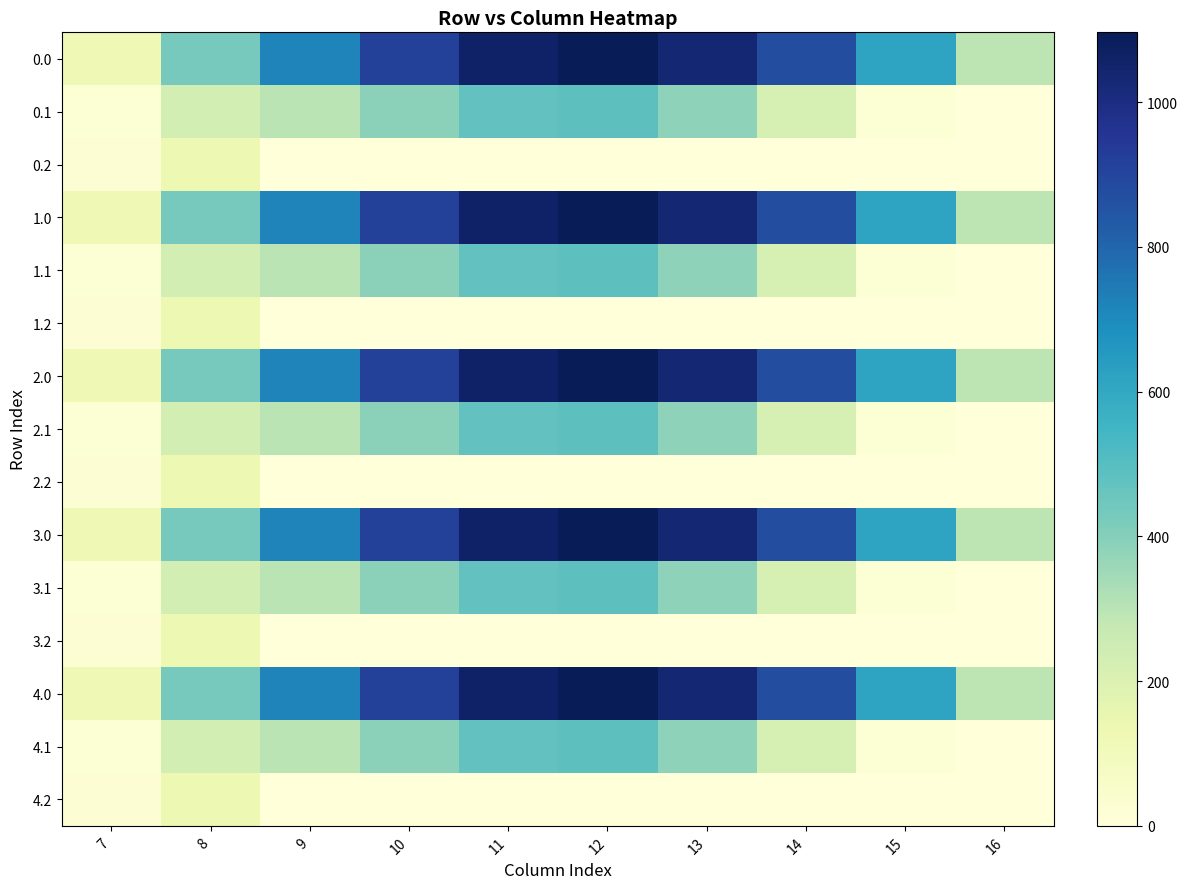

At which category is the sum across all series the highest?

12